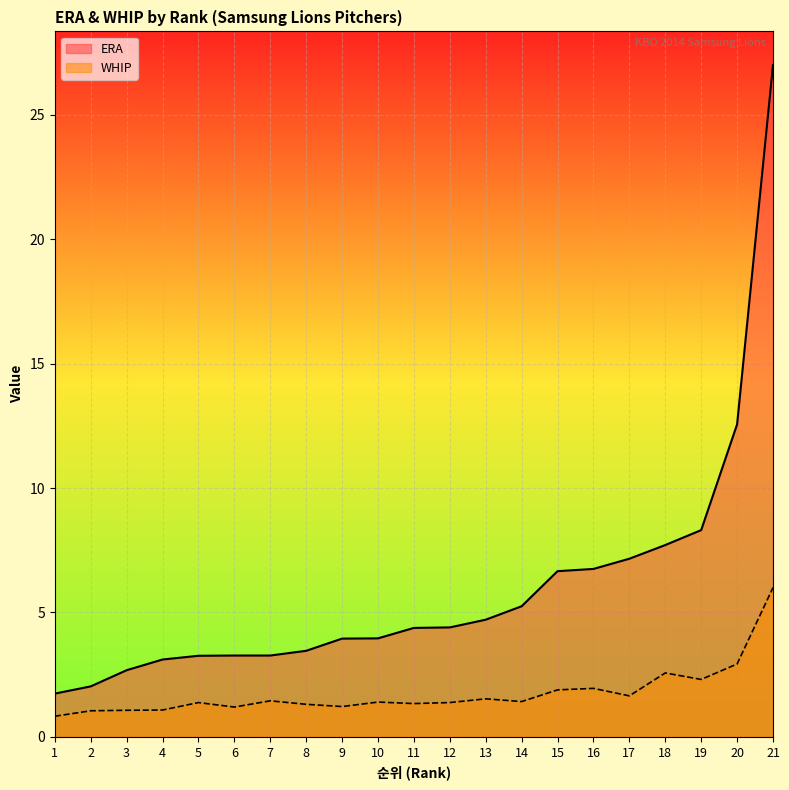

The ERA series shows 0.9 at 3. True or false?

False